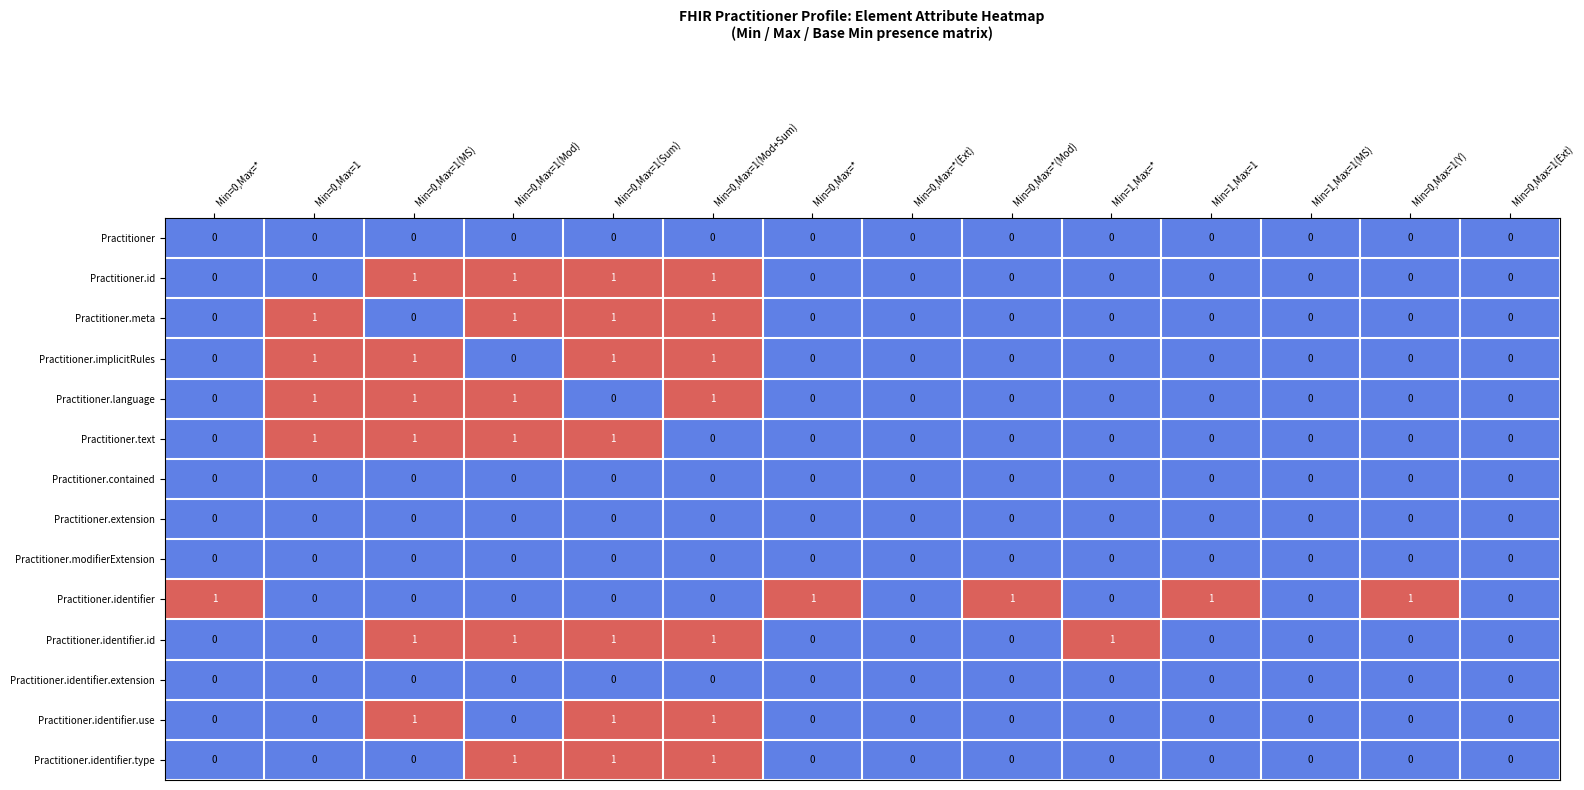

How many values in Practitioner.id are above zero?

4